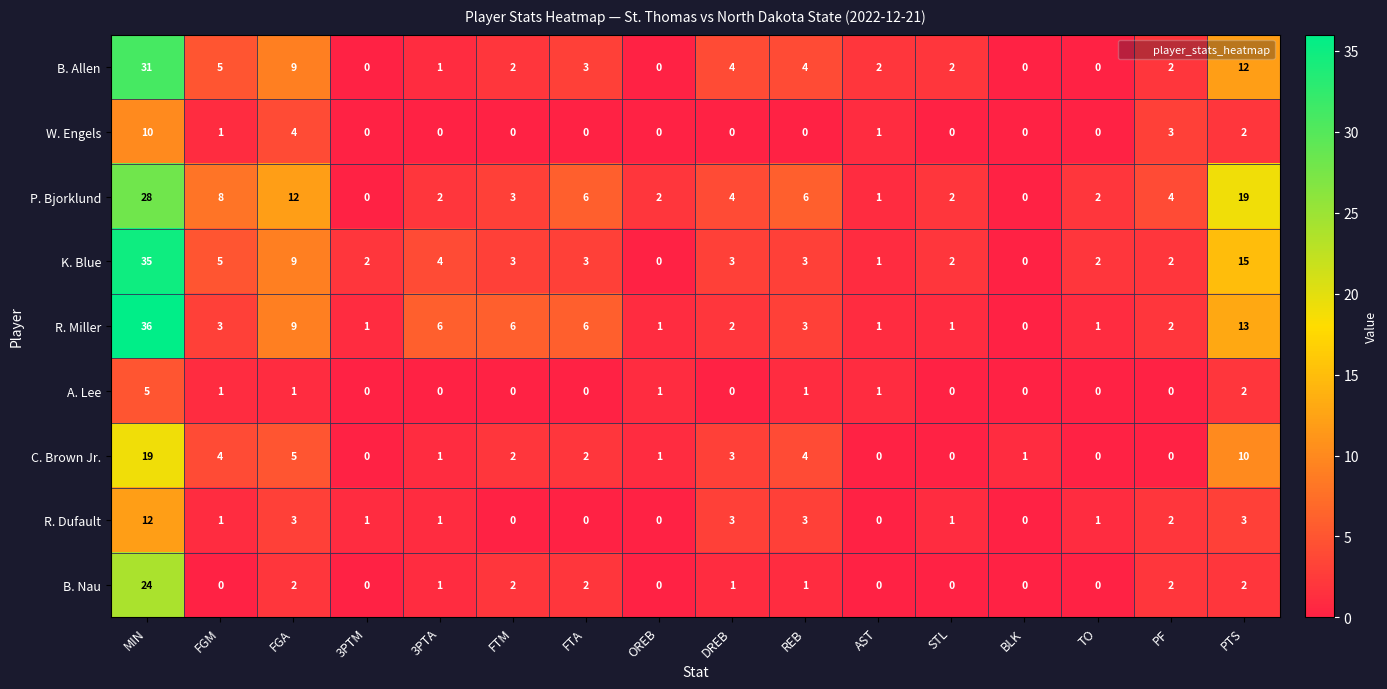

At which label does P. Bjorklund first exceed 4?

MIN